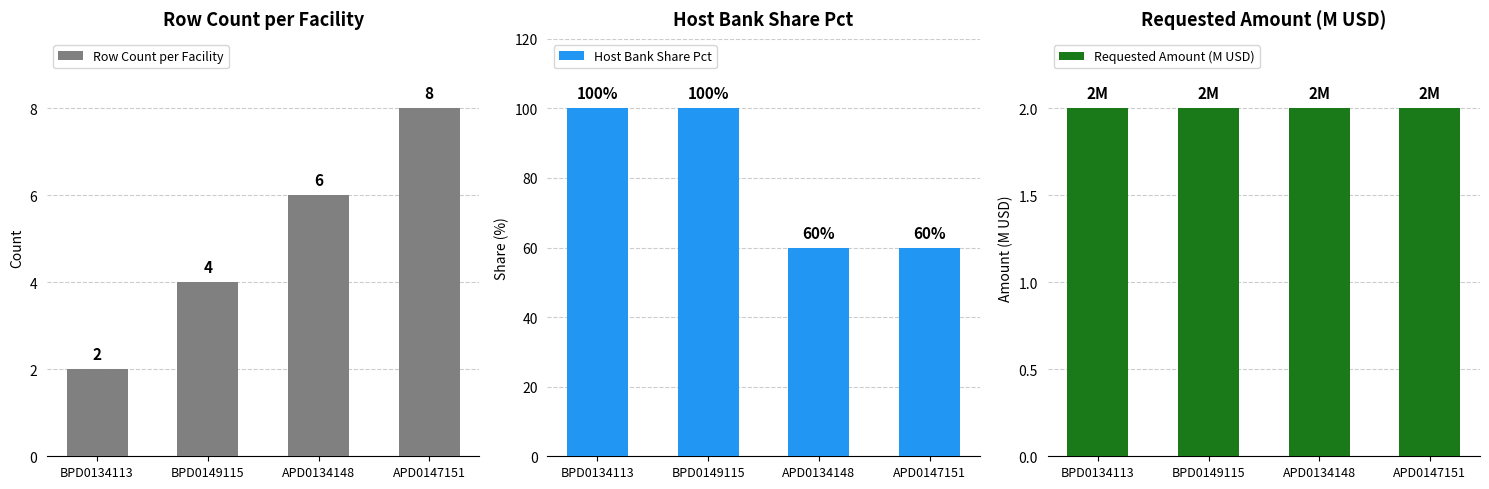

What is the approximate value of Host Bank Share Pct at BPD0134113?

100